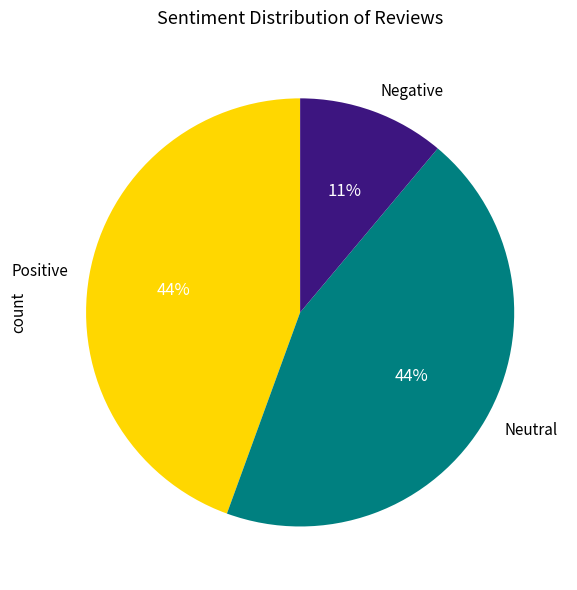

To the nearest percent, what is the average slice percentage?

33%